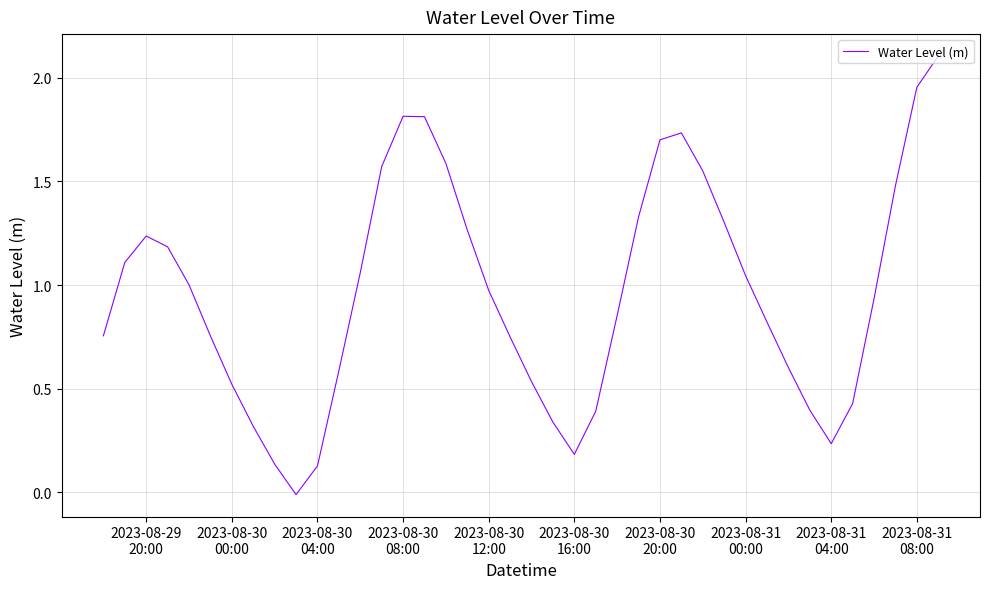

How many values are below 0?

1